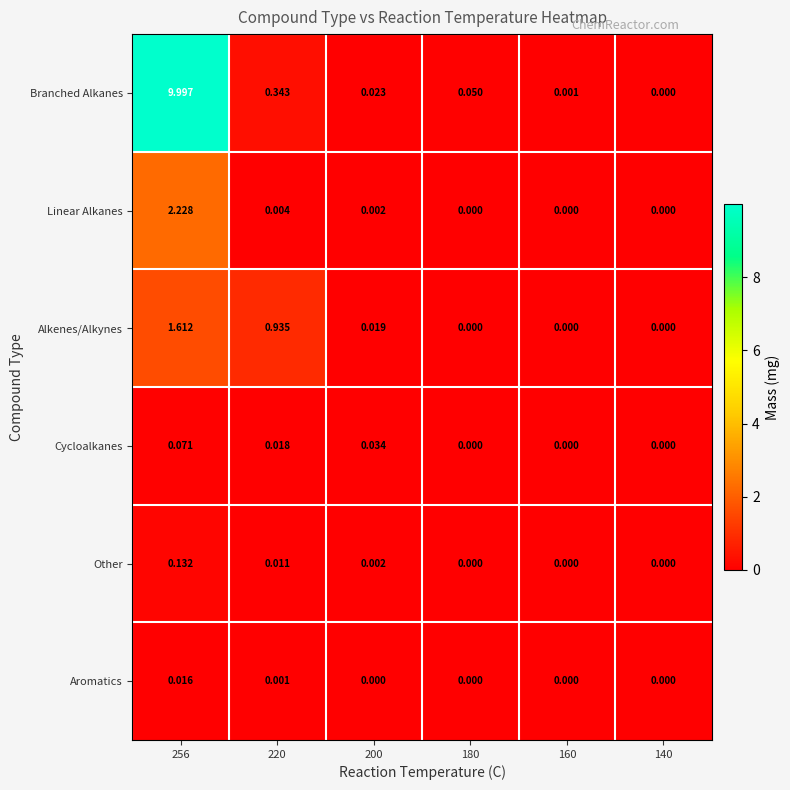

Which series has the largest total across all categories?

Branched Alkanes